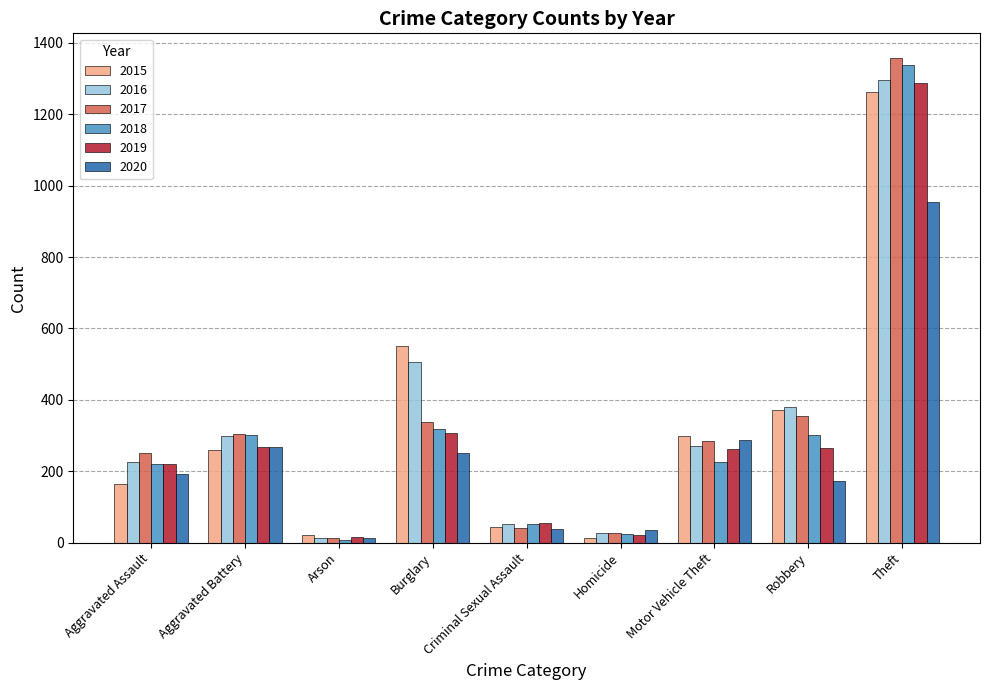

What is the greatest value displayed?

1359